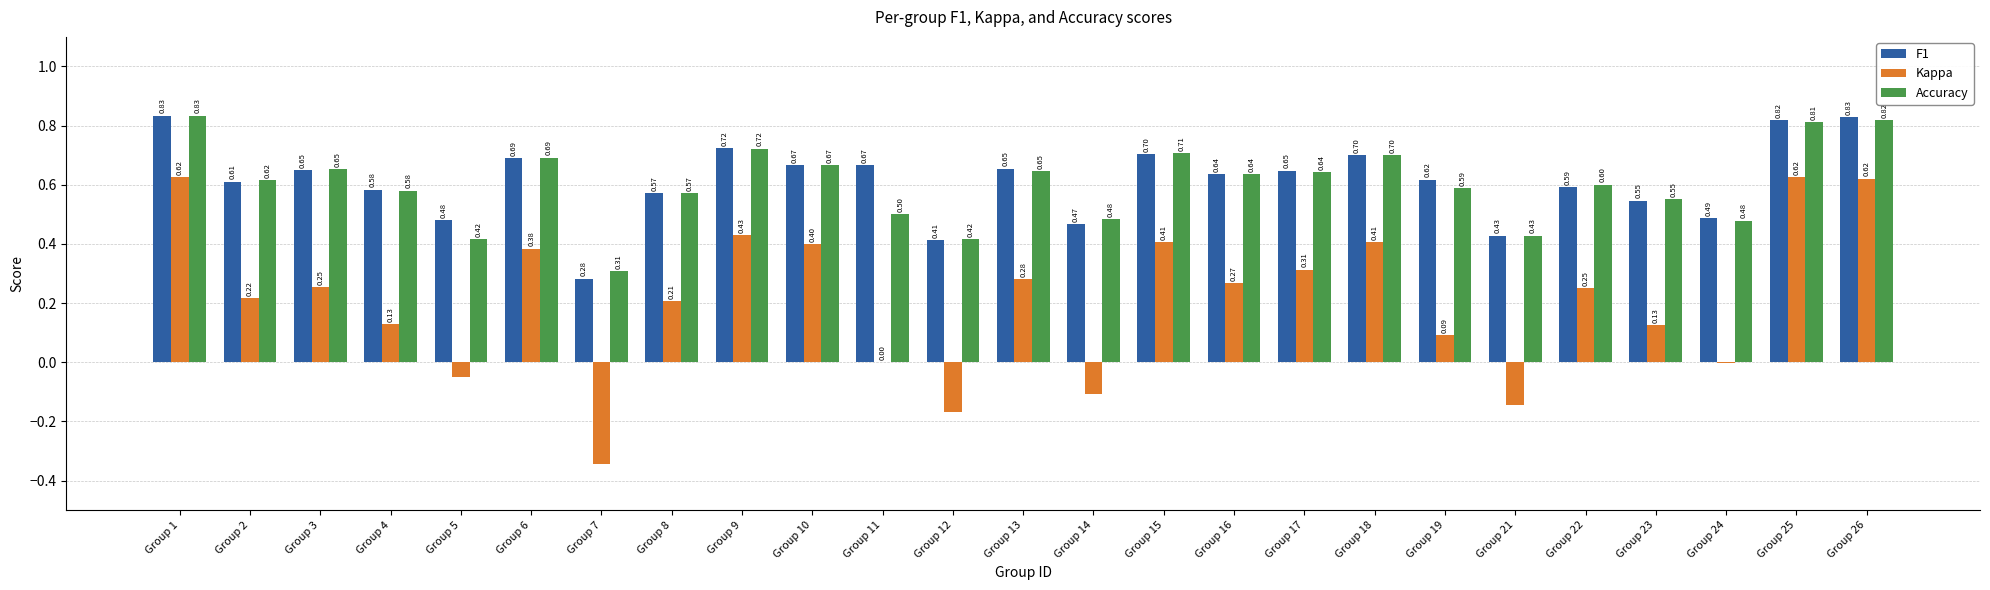

What is the sum of all Kappa values?

5.2